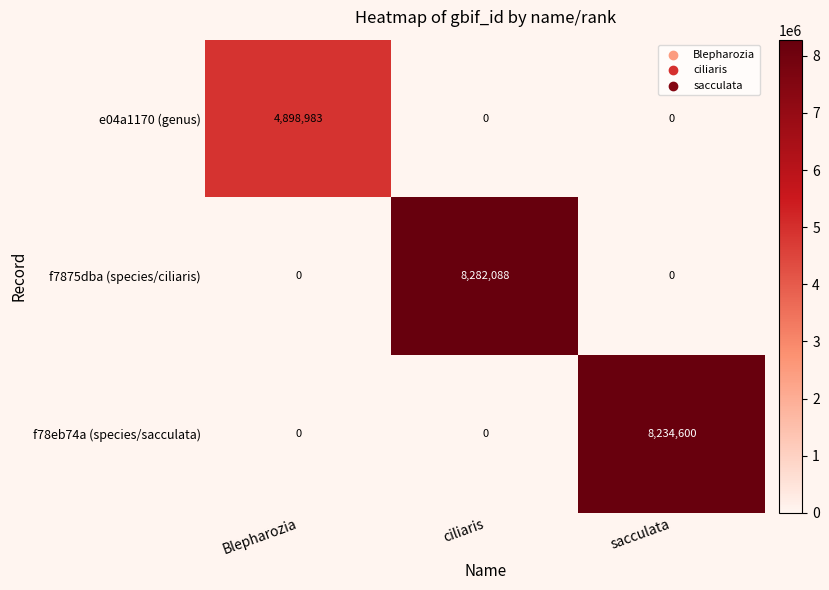

What is the maximum value for f78eb74a (species/sacculata)?

8234600